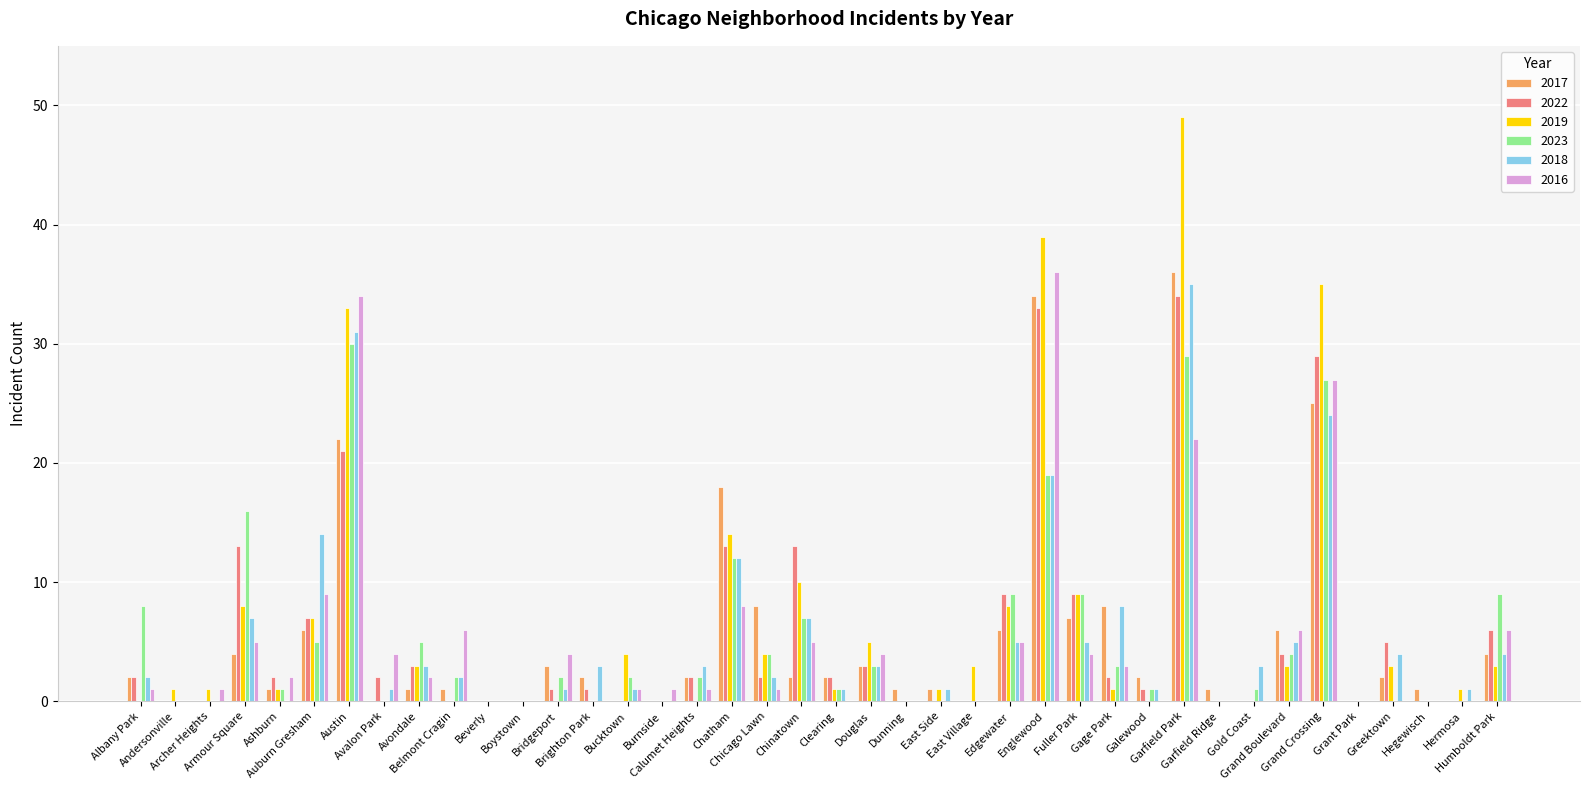

Are the bars grouped side by side (vs. stacked)?

Yes